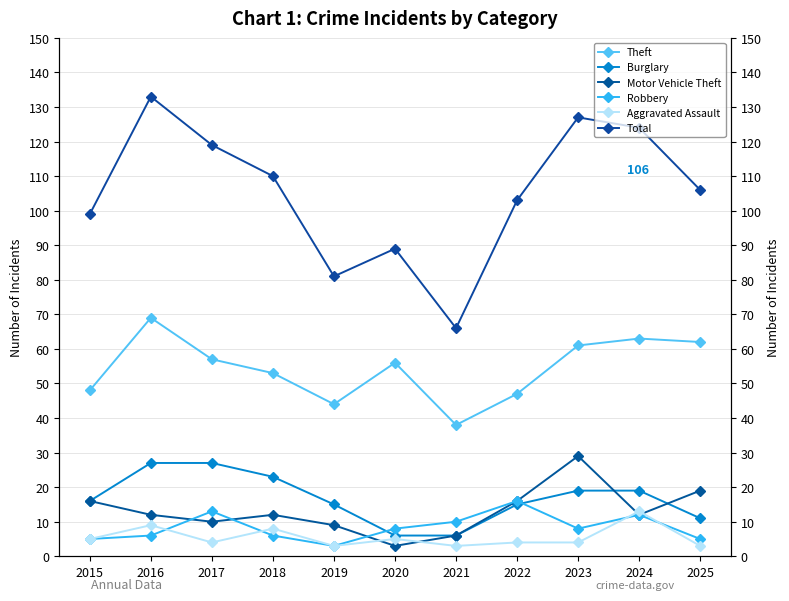

What are all the series names shown in the legend?

Theft, Burglary, Motor Vehicle Theft, Robbery, Aggravated Assault, Total